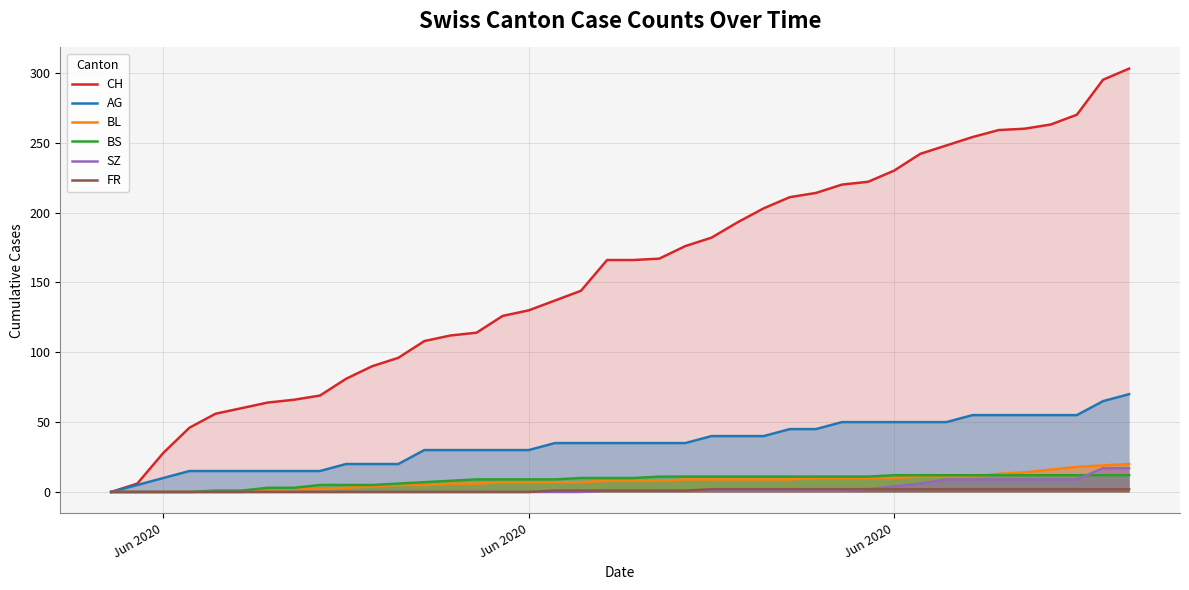

What are all the series names shown in the legend?

CH, AG, BL, BS, SZ, FR